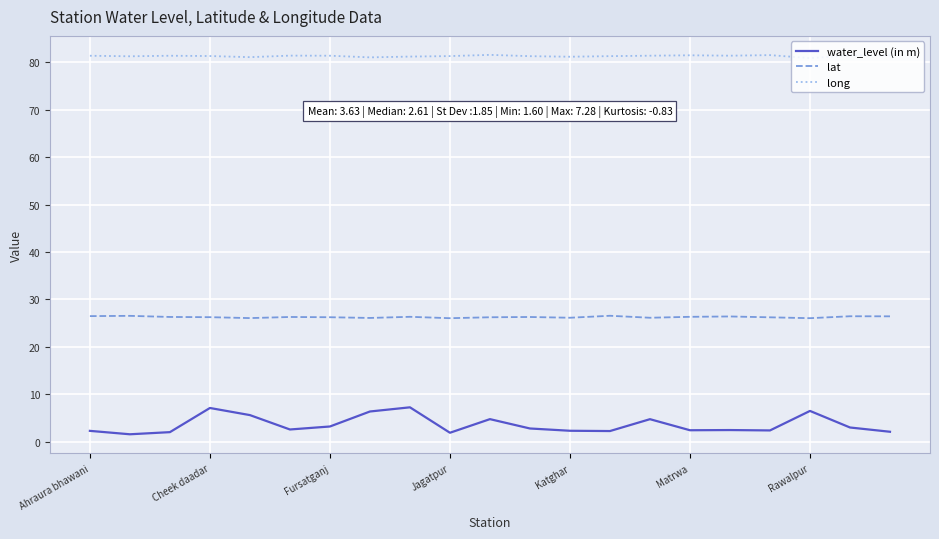

Which series has the widest spread of values?

water_level (in m)